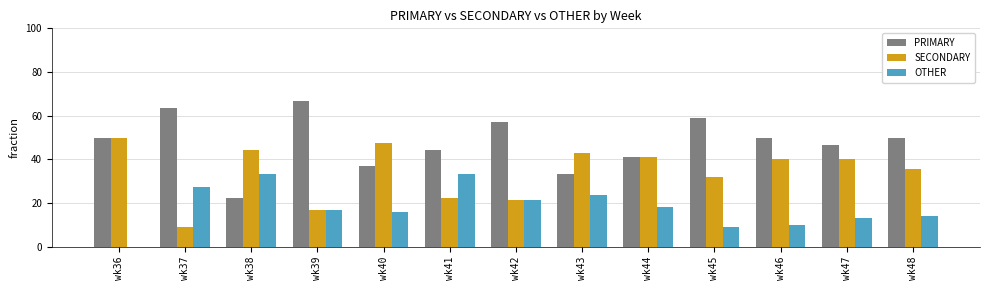

The PRIMARY series shows 22.3 at wk48. True or false?

False